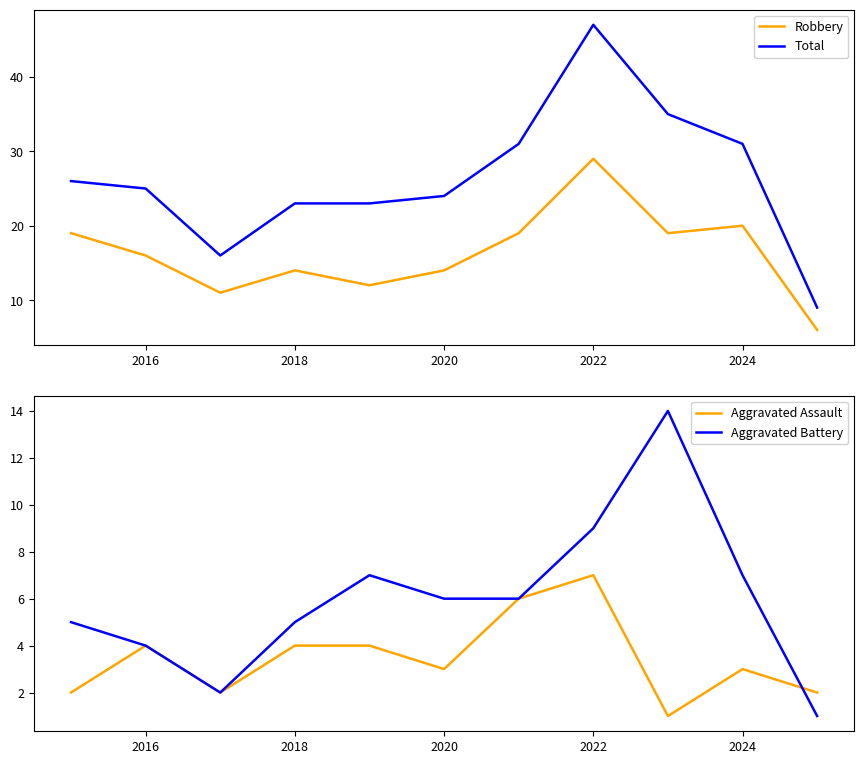

True or false: Aggravated Assault and Robbery intersect in this chart.

False